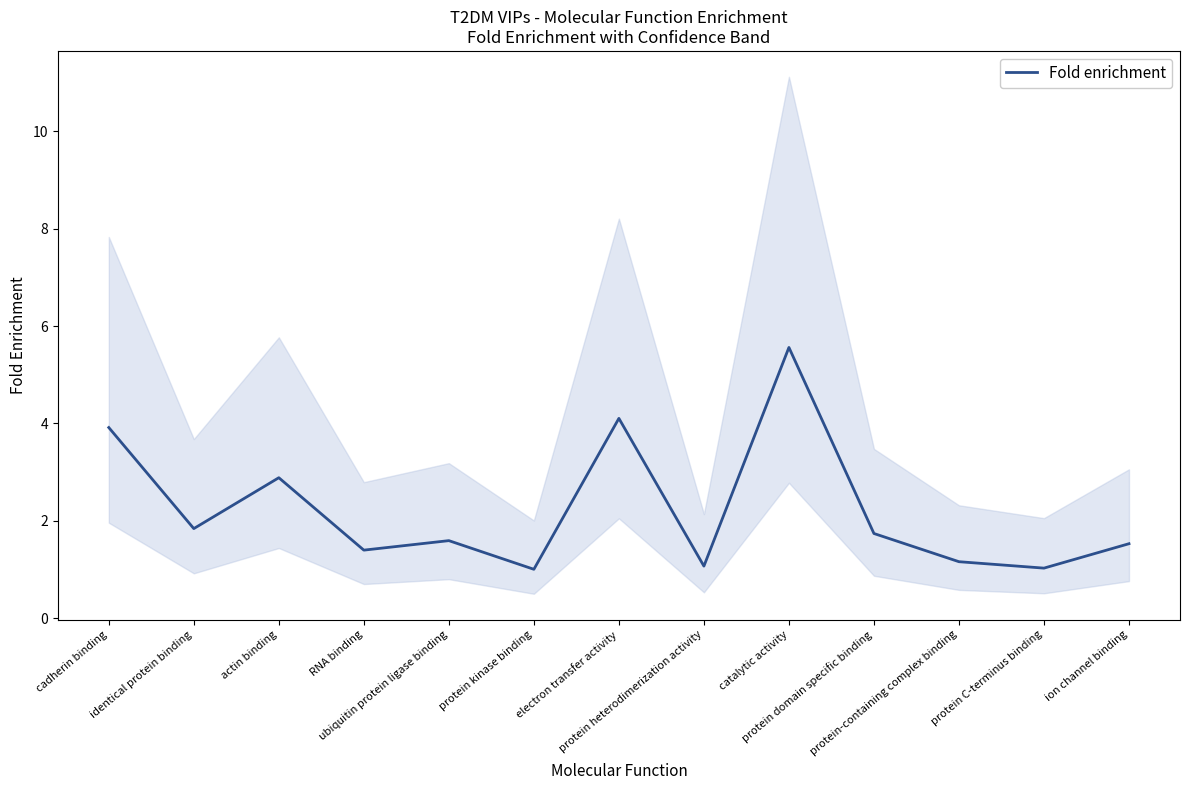

The value at electron transfer activity is 4.1. True or false?

True